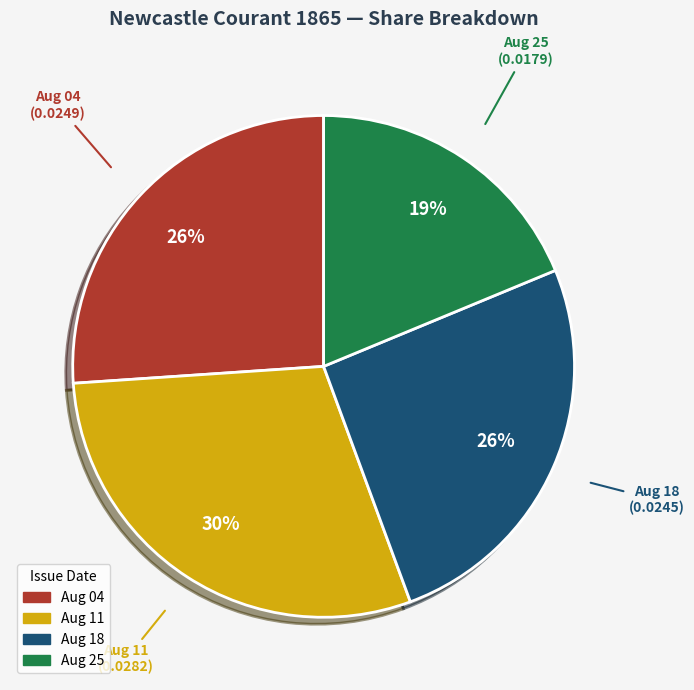

To the nearest percent, what is the difference between the largest and smallest slice percentages?

11%